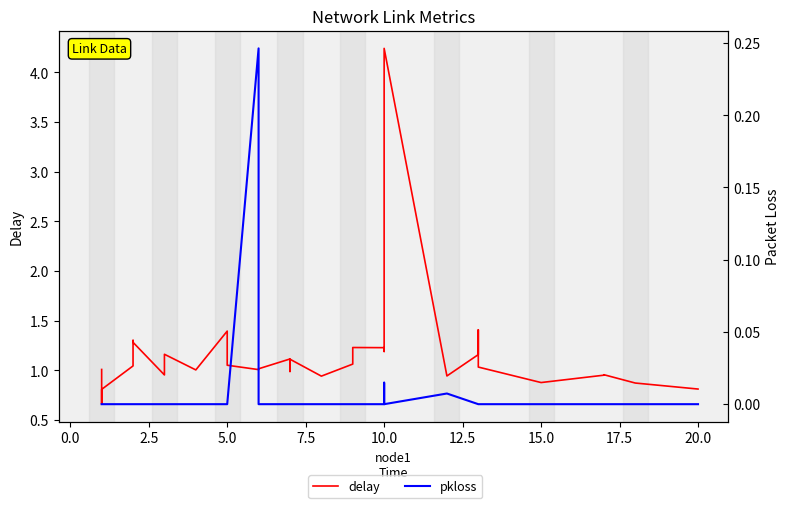

Reading right to left, transcribe all the data shown in this chart.

delay: 0.8	0.9	1.0	1.0	0.9	1.0	1.4	1.2	0.9	4.2	1.2	1.2	1.2	1.2	1.1	0.9	1.1	1.0	1.1	1.0	1.0	1.1	1.4	1.0	1.2	1.1	1.0	1.0	1.3	1.3	1.3	1.3	1.2	1.0	0.8	0.7	1.0
pkloss: 0.0	0.0	0.0	0.0	0.0	0.0	0.0	0.0	0.0	0.0	0.0	0.0	0.0	0.0	0.0	0.0	0.0	0.0	0.0	0.0	0.2	0.0	0.0	0.0	0.0	0.0	0.0	0.0	0.0	0.0	0.0	0.0	0.0	0.0	0.0	0.0	0.0